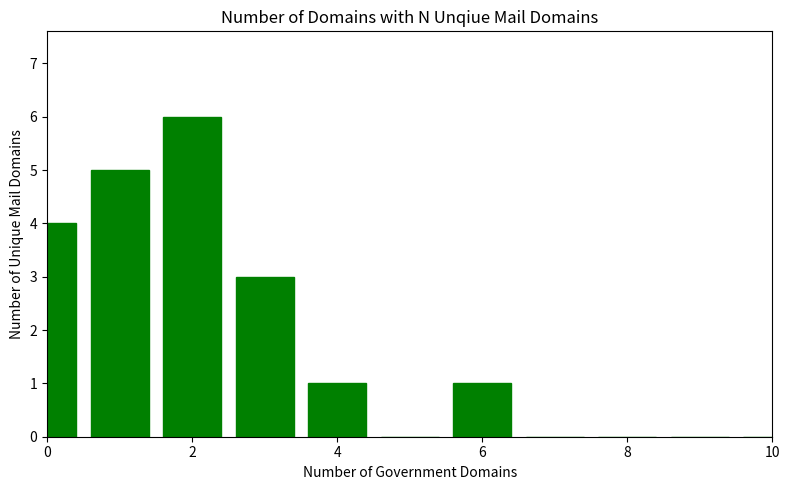

What is the sum of all values?

20